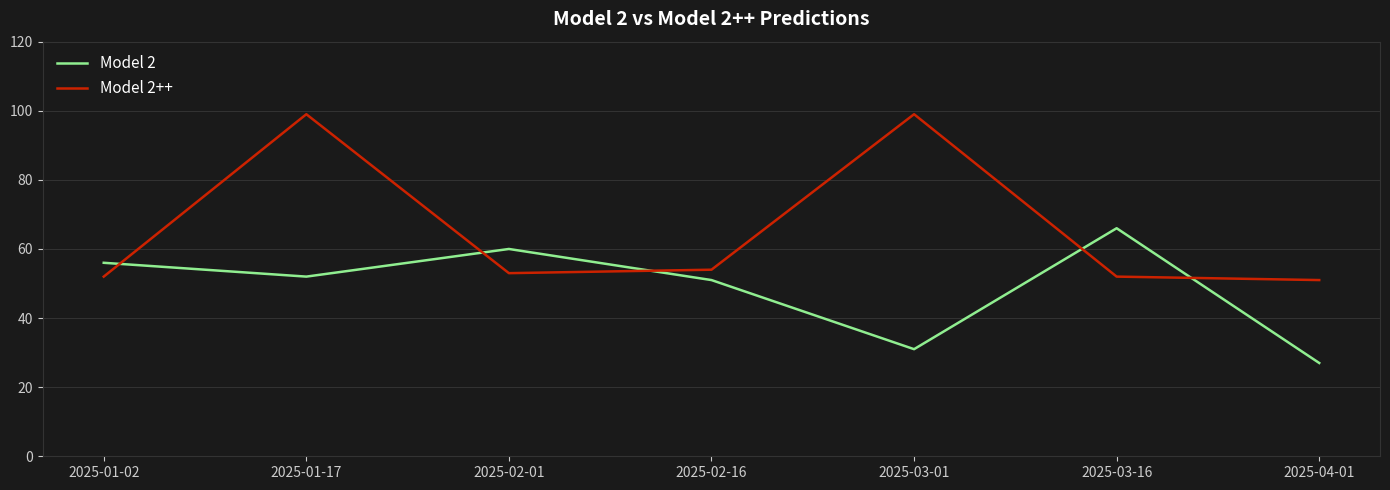

List the labels in order of Model 2 value, largest first.

2025-03-16, 2025-02-01, 2025-01-02, 2025-01-17, 2025-02-16, 2025-03-01, 2025-04-01